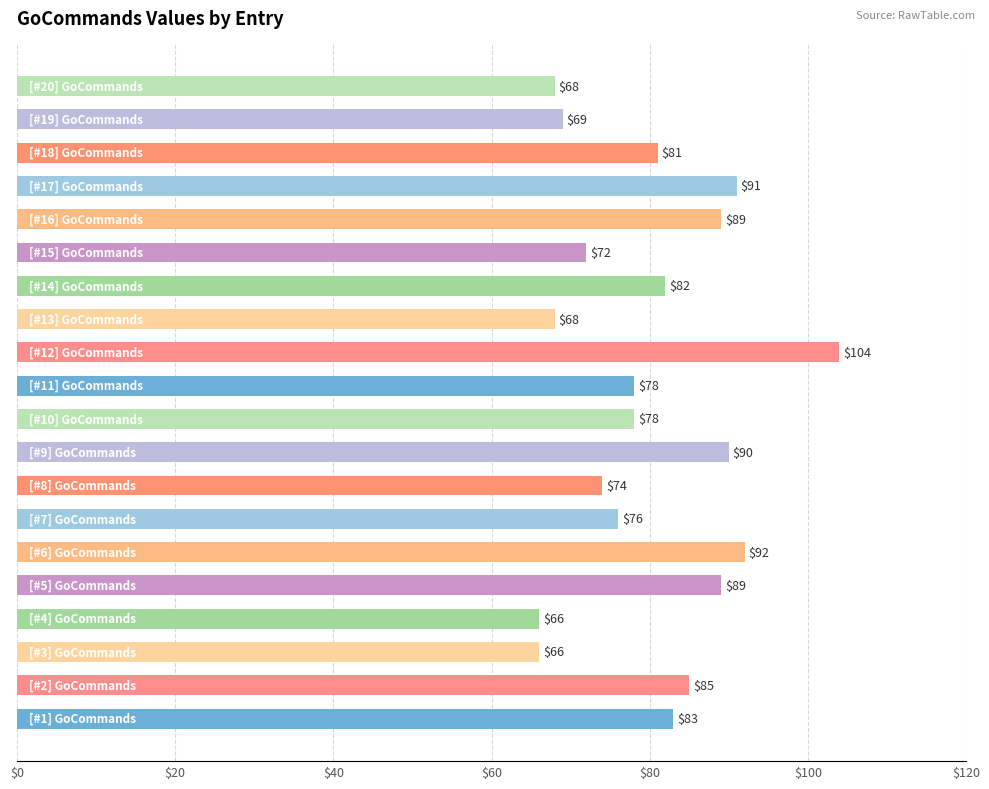

What is the difference between the second highest and minimum values?

26